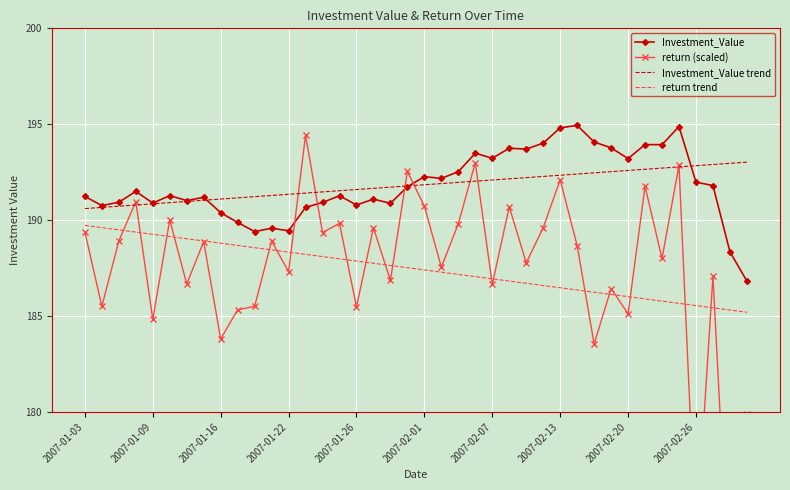

Count the number of categories in the chart.

40